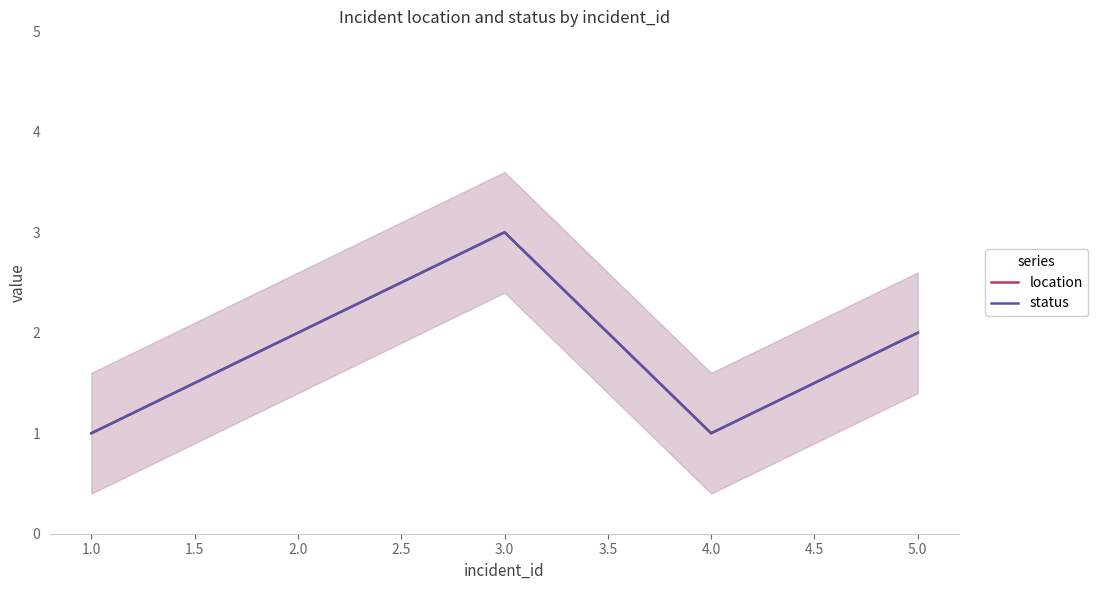

What position from the right is 2.0?

4